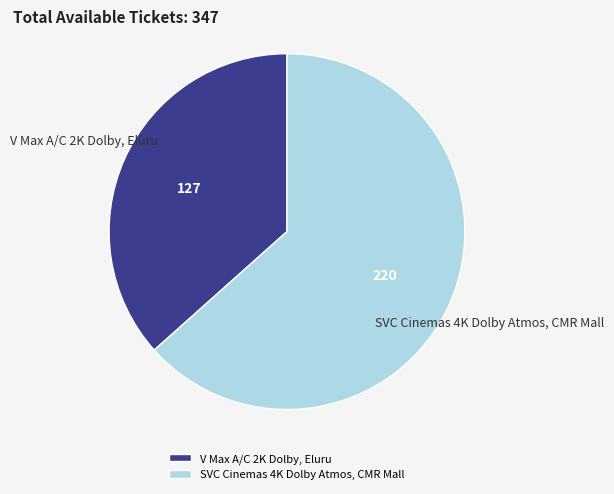

Which category has the biggest portion of the pie?

SVC Cinemas 4K Dolby Atmos, CMR Mall